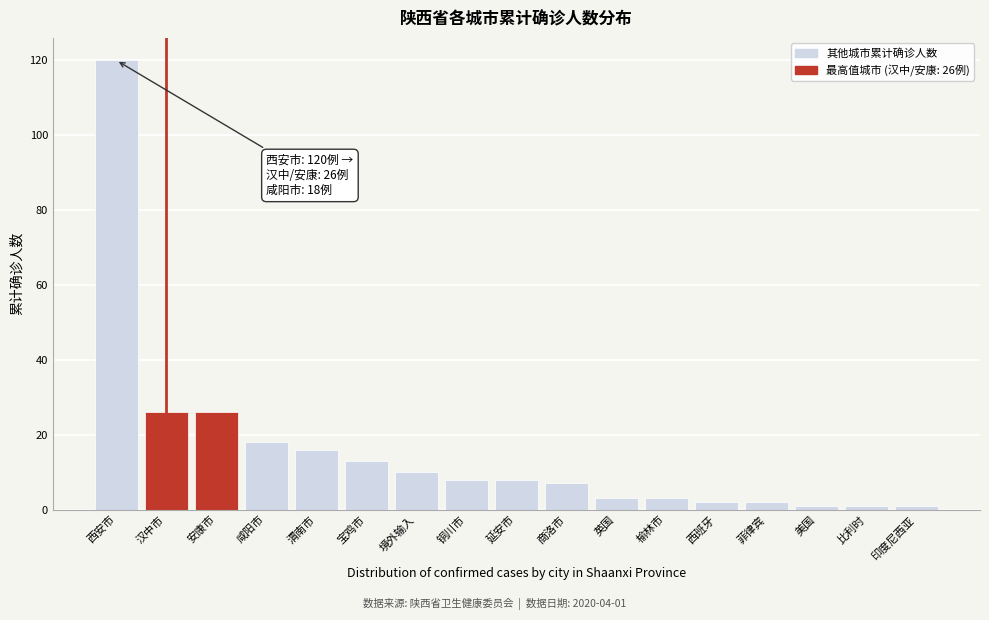

Reading left to right, extract all data points from this chart.

西安市=120	汉中市=26	安康市=26	咸阳市=18	渭南市=16	宝鸡市=13	境外输入=10	铜川市=8	延安市=8	商洛市=7	英国=3	榆林市=3	西班牙=2	菲律宾=2	美国=1	比利时=1	印度尼西亚=1